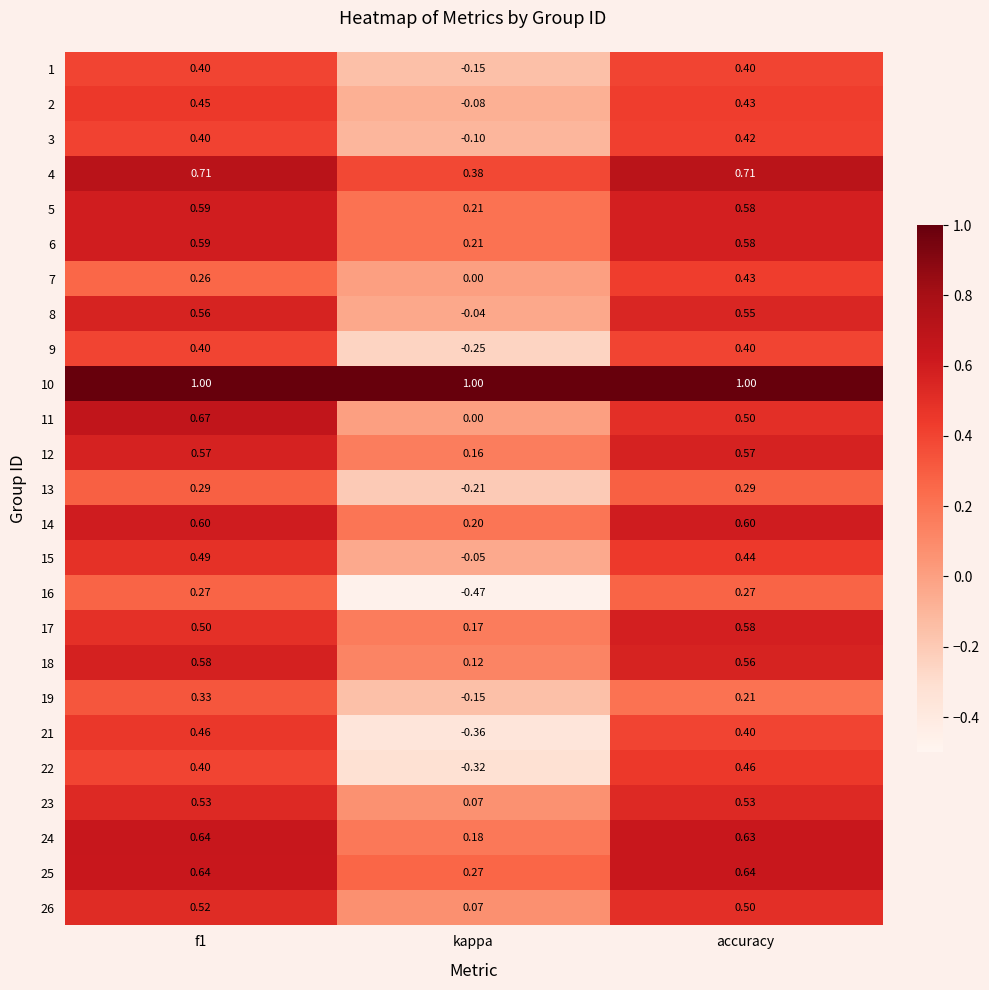

Which category has the lowest value in the 5 series?

kappa